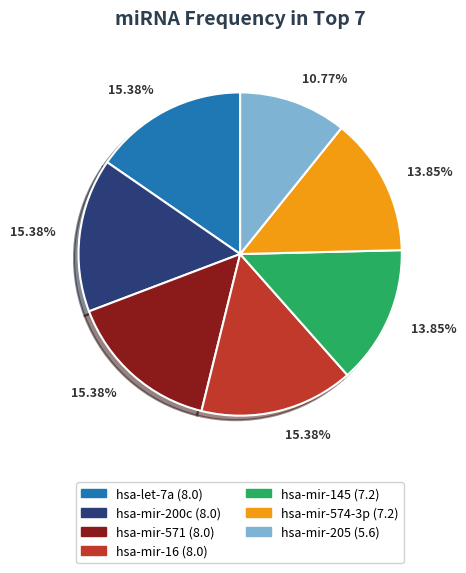

How many slices are in this pie chart?

7